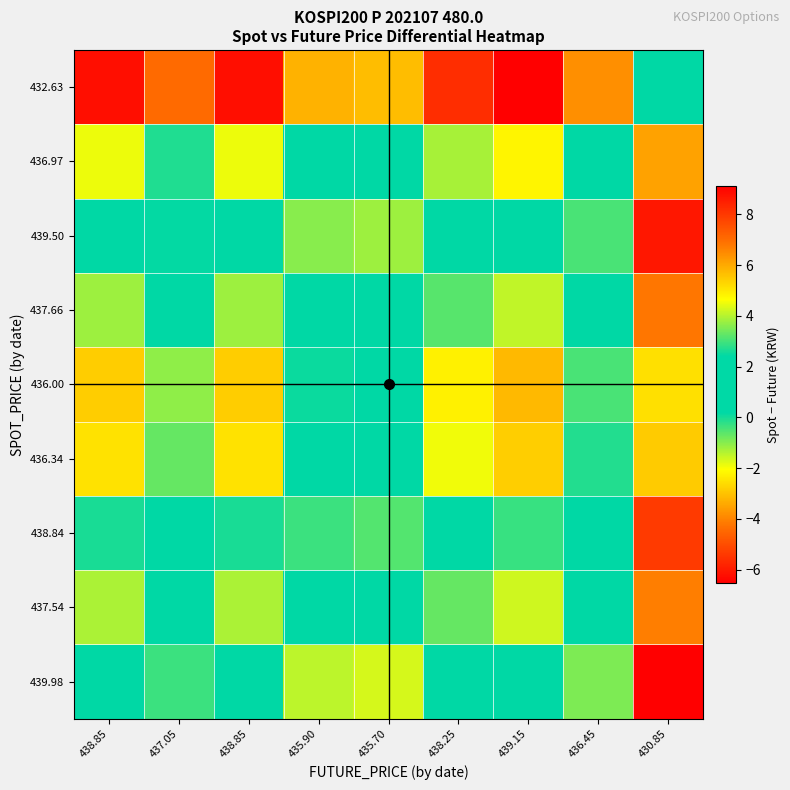

Rank the series at 437.05 from highest to lowest value.

439.98, 439.50, 438.84, 437.66, 437.54, 436.97, 436.34, 436.00, 432.63